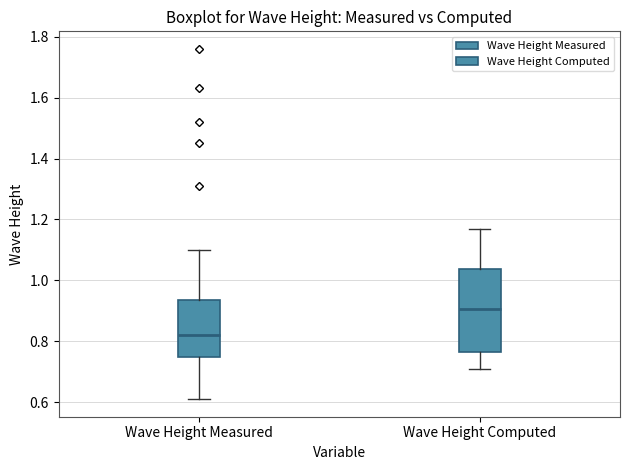

Which box's median line is the lowest?

Wave Height Measured